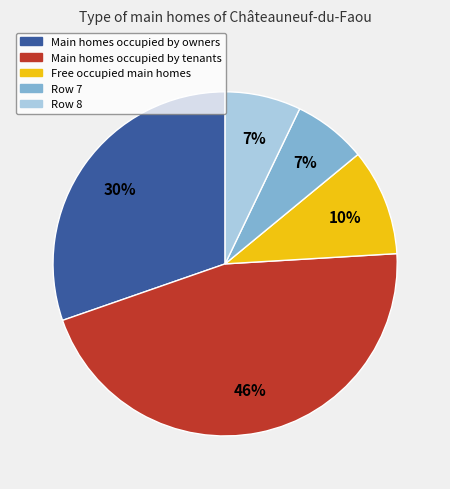

To the nearest percent, what is the combined percentage of Row 7 and Row 8?

14%